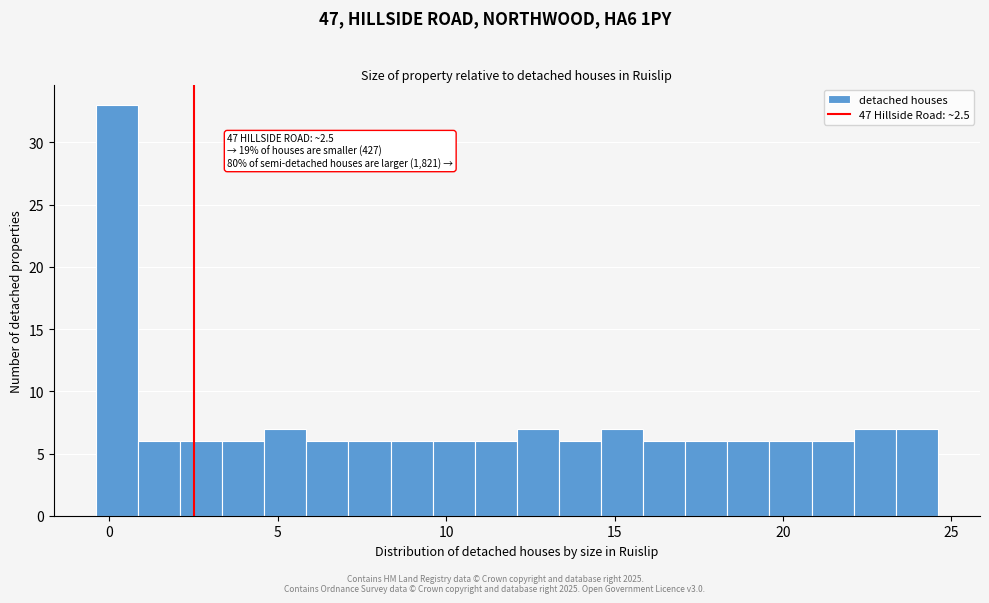

Around what value on the x-axis is the tallest bar? Give the approximate position of its centre, as read against the axis.

0.0